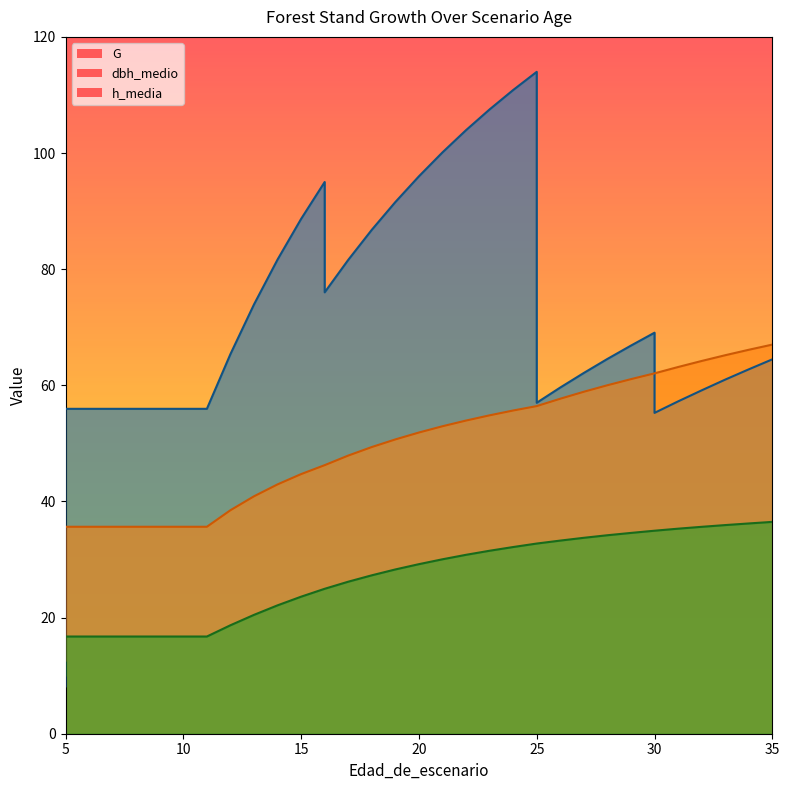

Reading left to right, extract all data points from this chart.

G: 5=8.2	5=56.0	6=56.0	7=56.0	8=56.0	9=56.0	10=56.0	11=56.0	12=65.4	13=73.9	14=81.7	15=88.7	16=95.0	16=76.0	17=81.6	18=86.8	19=91.6	20=96.0	21=100.1	22=103.9	23=107.5	24=110.8	25=114.0	25=57.0	26=59.6	27=62.1	28=64.5	29=66.8	30=69.1	30=55.2	31=57.2	32=59.1	33=61.0	34=62.8	35=64.5
dbh_medio: 5=12.6	5=35.6	6=35.6	7=35.6	8=35.6	9=35.6	10=35.6	11=35.6	12=38.5	13=40.9	14=42.9	15=44.7	16=46.2	16=46.2	17=47.9	18=49.4	19=50.7	20=51.9	21=53.0	22=53.9	23=54.8	24=55.7	25=56.4	25=56.4	26=57.7	27=58.9	28=60.0	29=61.1	30=62.1	30=62.1	31=63.1	32=64.2	33=65.2	34=66.1	35=67.0
h_media: 5=10.0	5=16.7	6=16.7	7=16.7	8=16.7	9=16.7	10=16.7	11=16.7	12=18.7	13=20.5	14=22.1	15=23.6	16=25.0	16=25.0	17=26.2	18=27.3	19=28.3	20=29.2	21=30.0	22=30.8	23=31.5	24=32.1	25=32.8	25=32.8	26=33.3	27=33.7	28=34.2	29=34.6	30=35.0	30=35.0	31=35.3	32=35.6	33=35.9	34=36.2	35=36.5